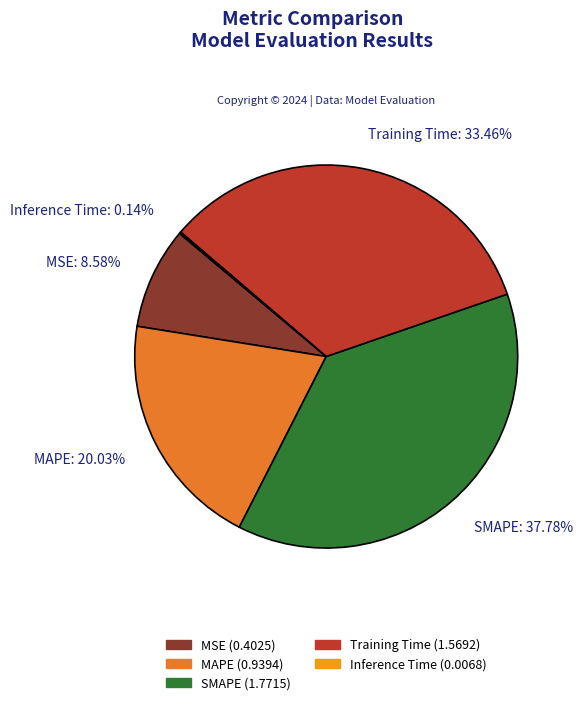

What percentage do SMAPE and MSE together represent?

46.4%